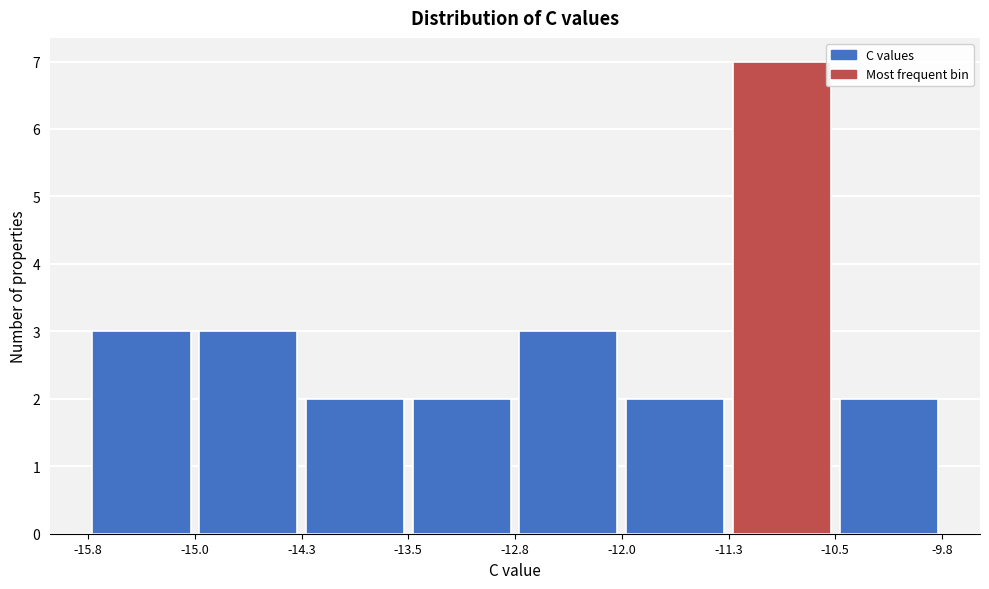

What is the height of the bar covering -11.3 to -10.5 on the x-axis? The values are not printed on the chart, so give them approximately, as read against the axis.

7